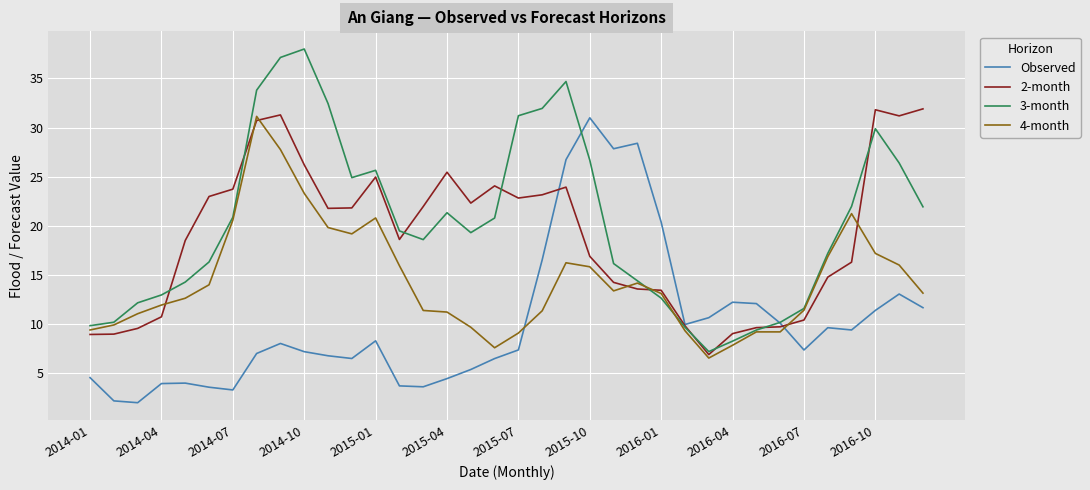

True or false: Observed and 4-month intersect in this chart.

True